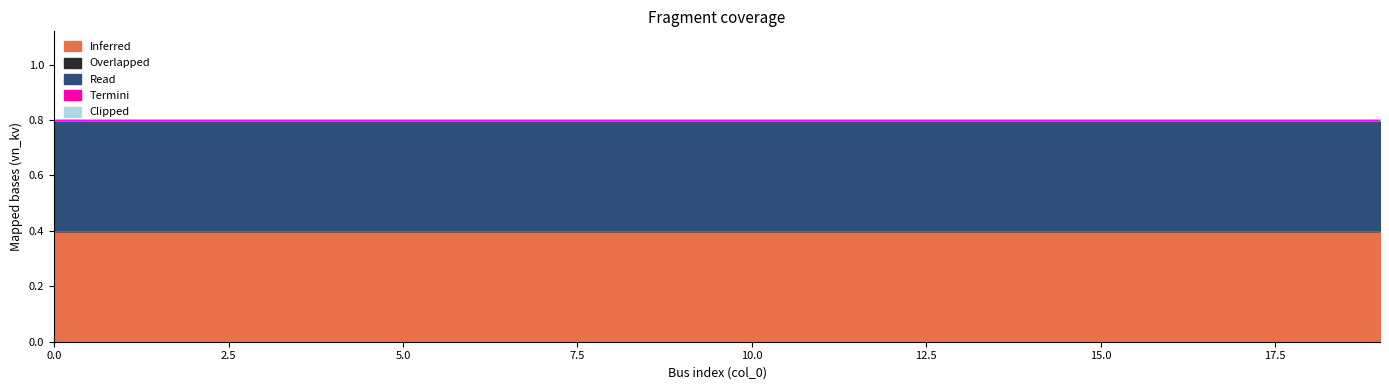

Which series has the widest spread of values?

Inferred